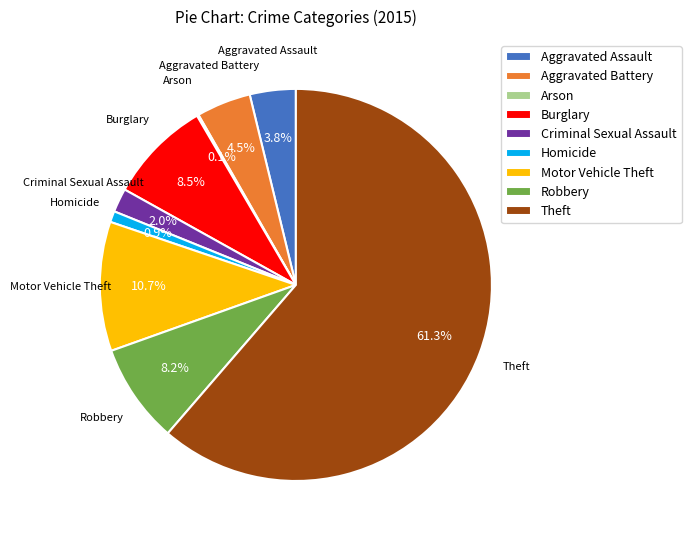

How much of the chart is everything except Aggravated Assault?

96.2%